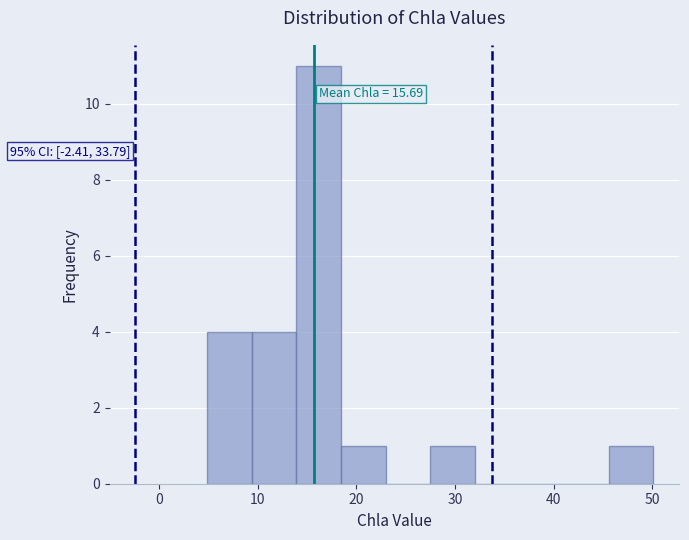

Over which range of the x-axis is the bar tallest?

14 to 18